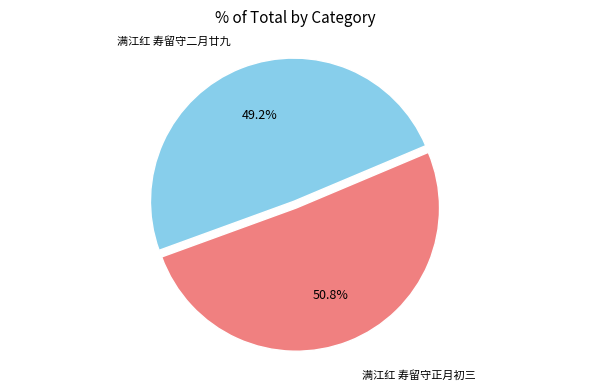

Is there a majority slice in this chart?

Yes